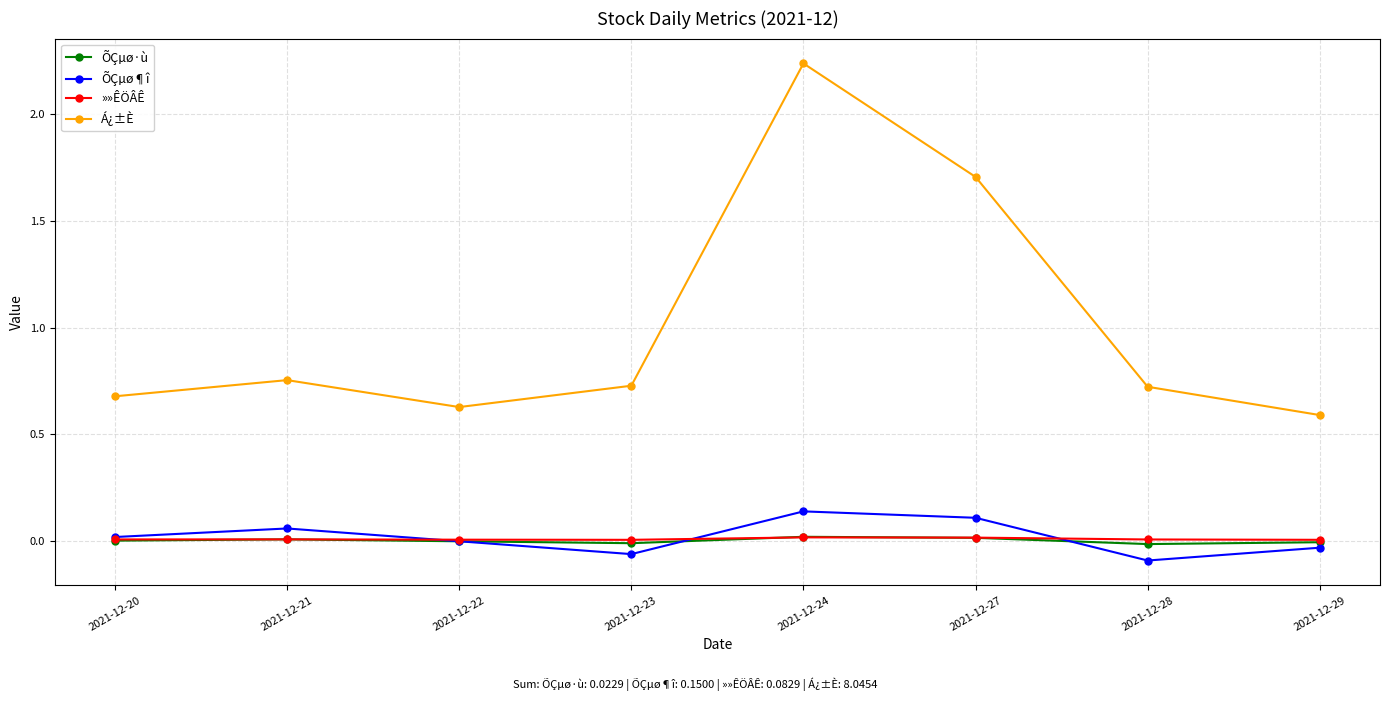

Which category has the highest value across all series?

2021-12-24